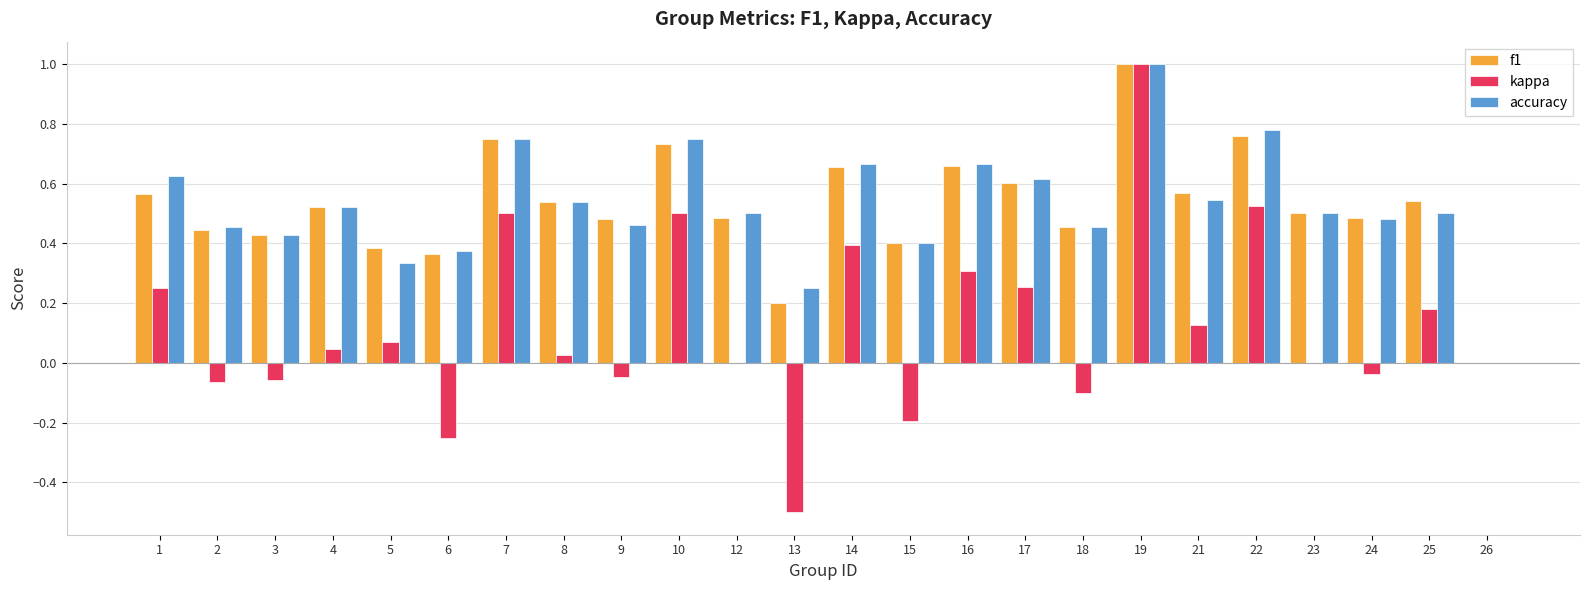

At which category is the sum across all series the highest?

19